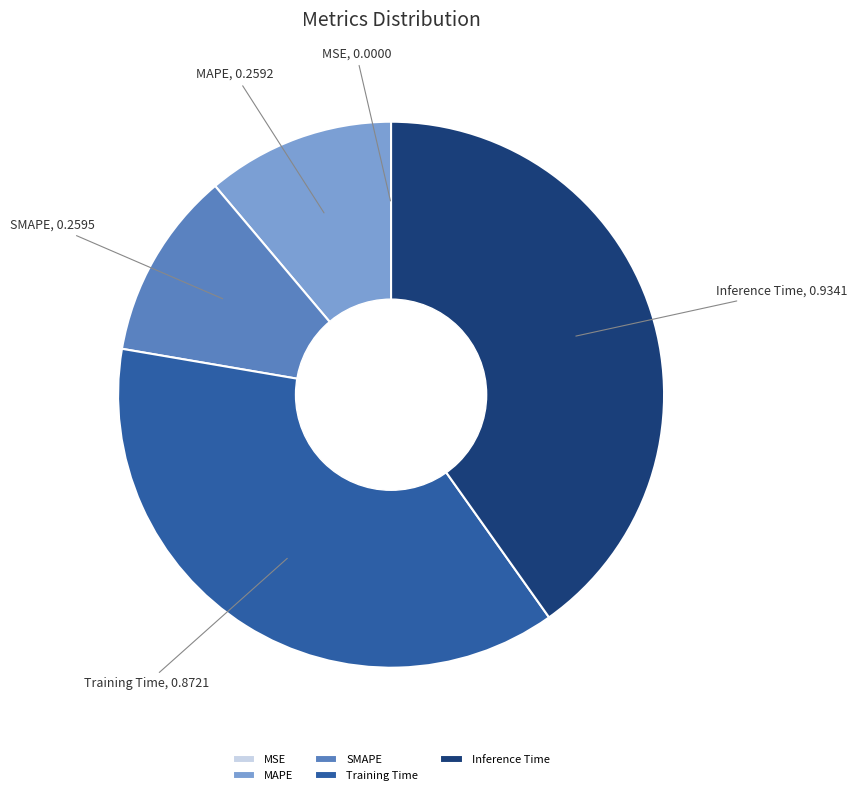

Which slice is the largest?

Inference Time